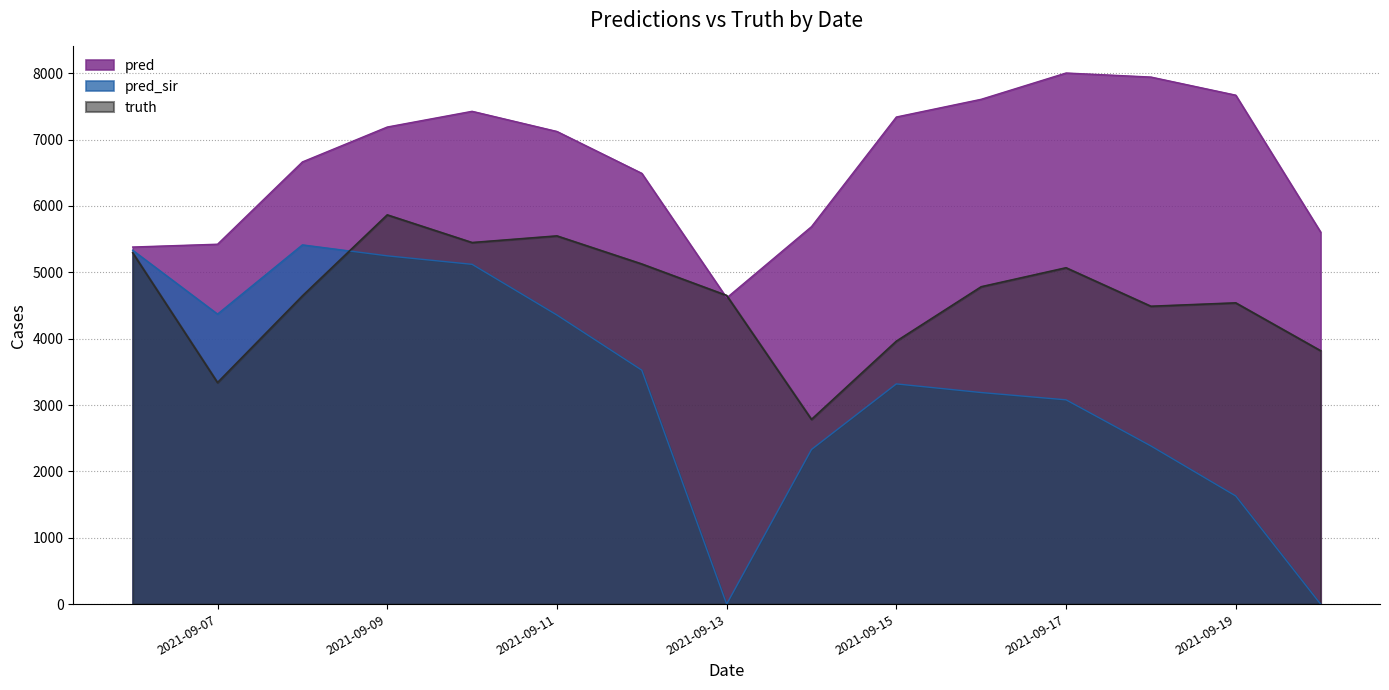

The value of pred_sir at 2021-09-17 is 5442.6. True or false?

False